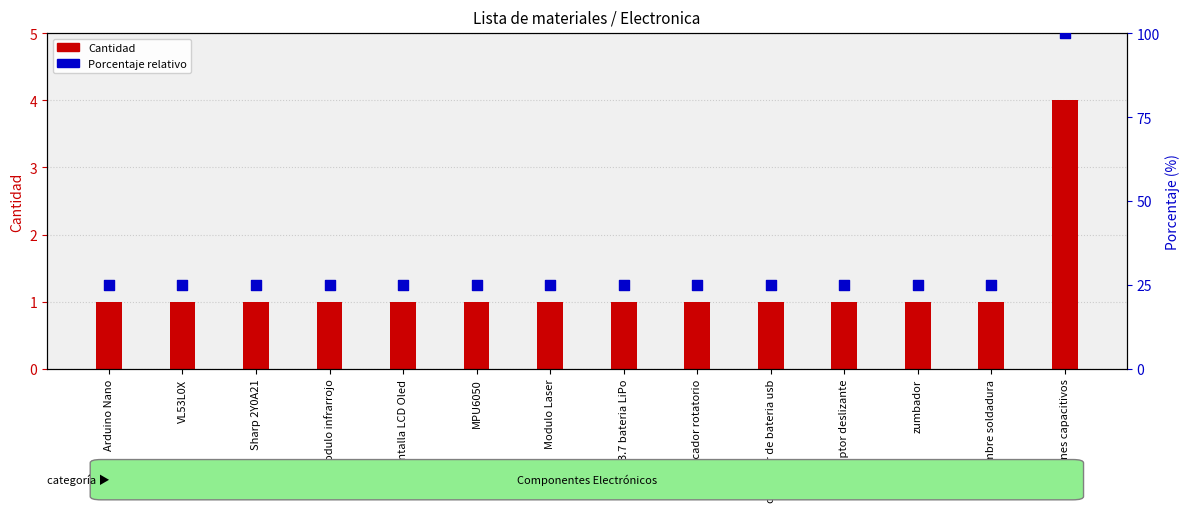

What are all the series names shown in the legend?

Cantidad, Porcentaje relativo